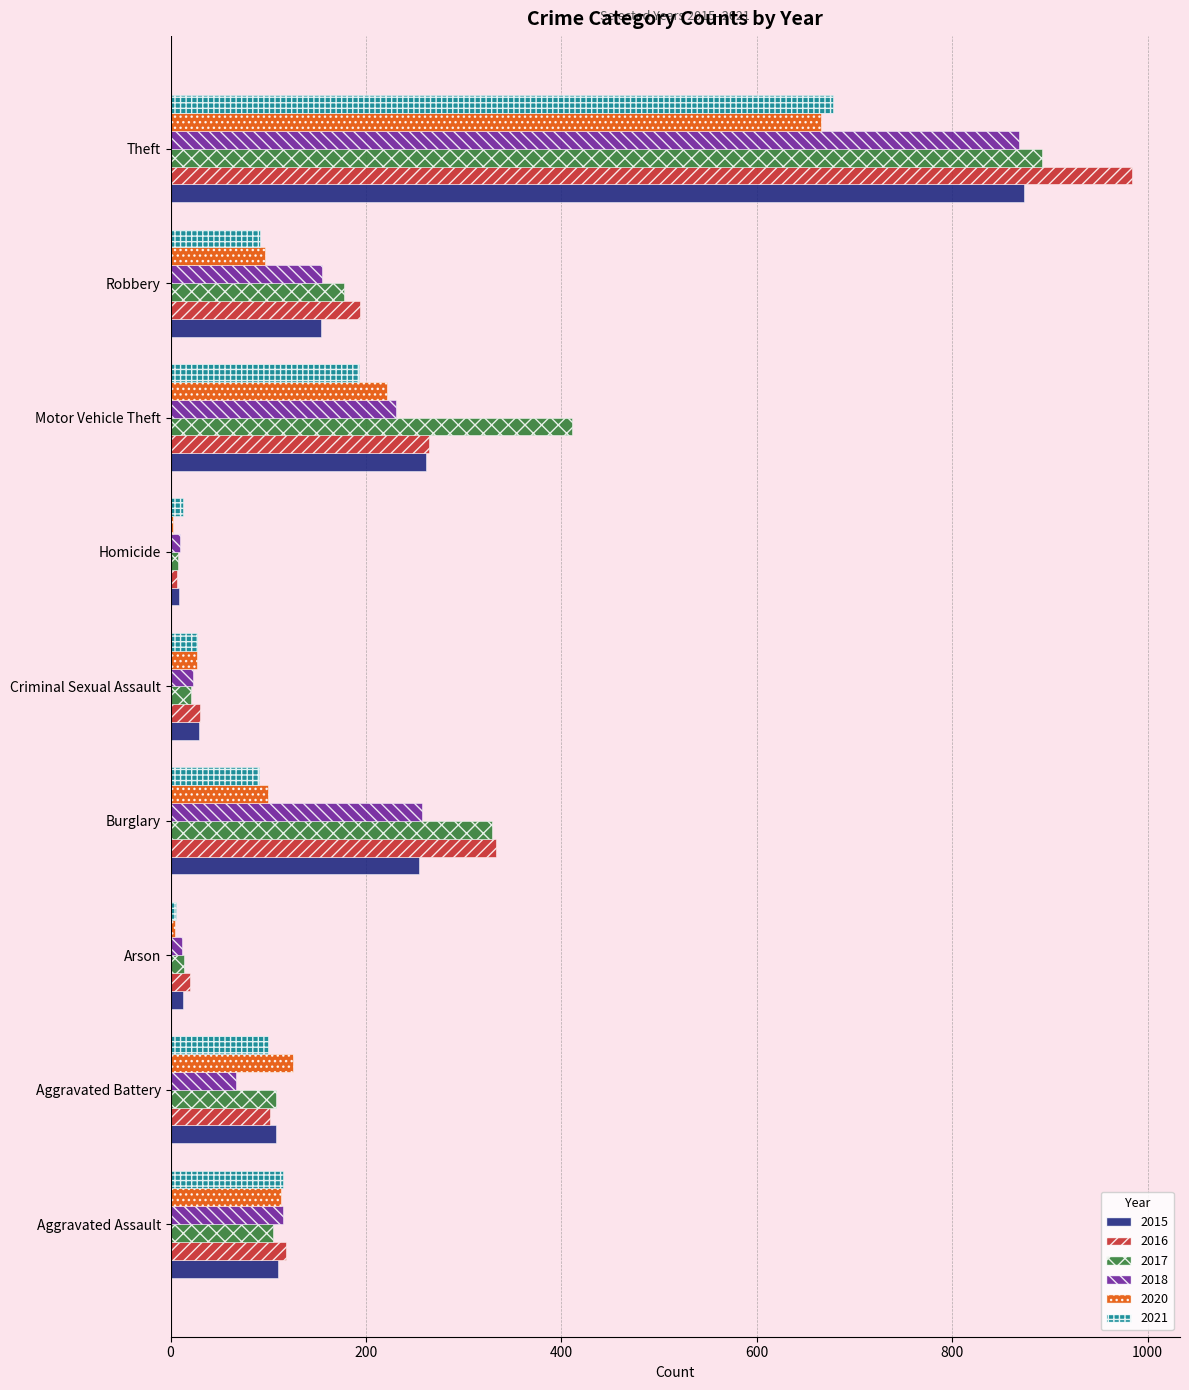

How many categories are shown in the chart?

9